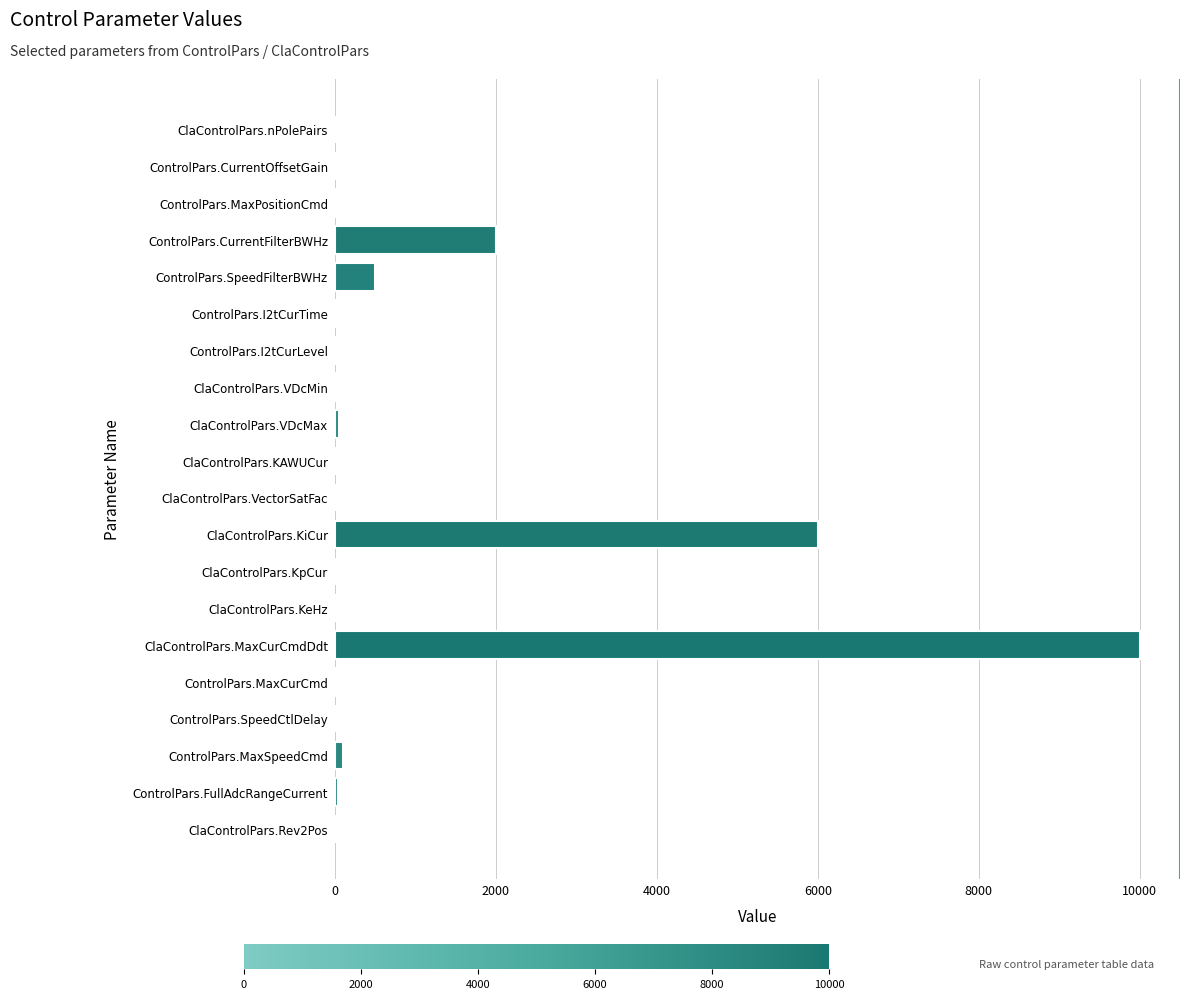

What is the sum of all values?

18806.4